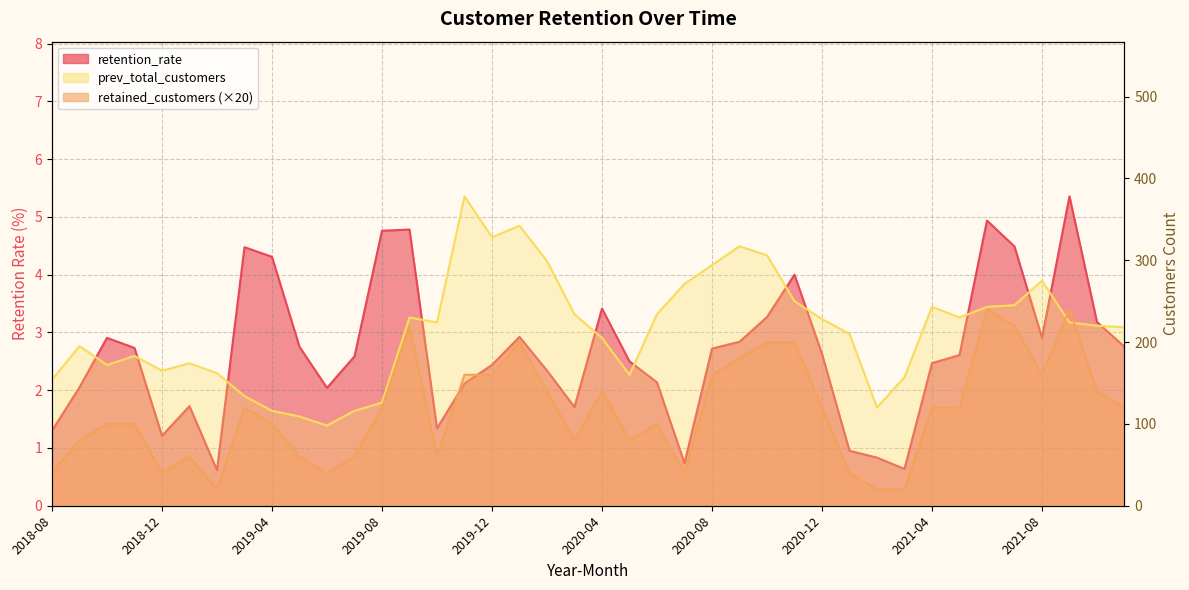

What is the total value across all series at 2019-10?

285.3